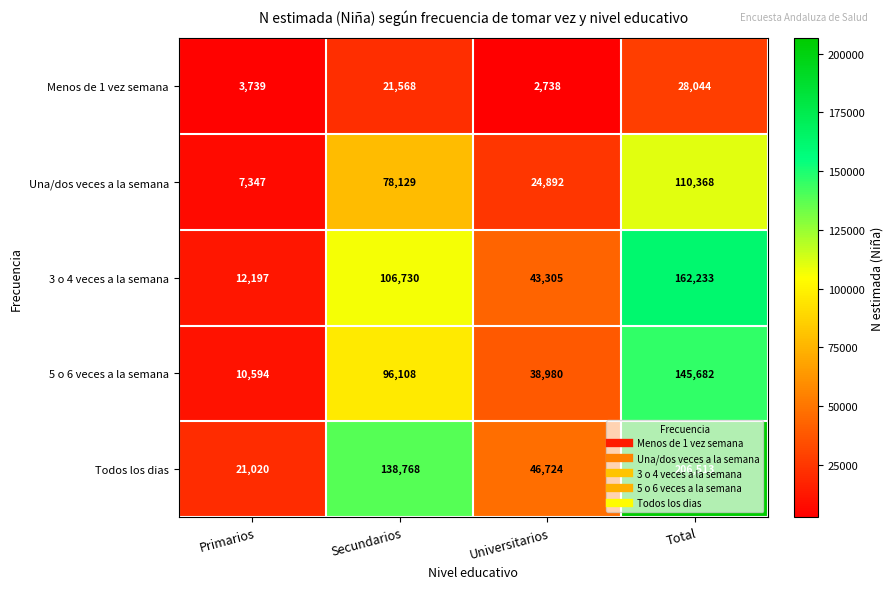

Which label corresponds to the largest value in the chart?

Total